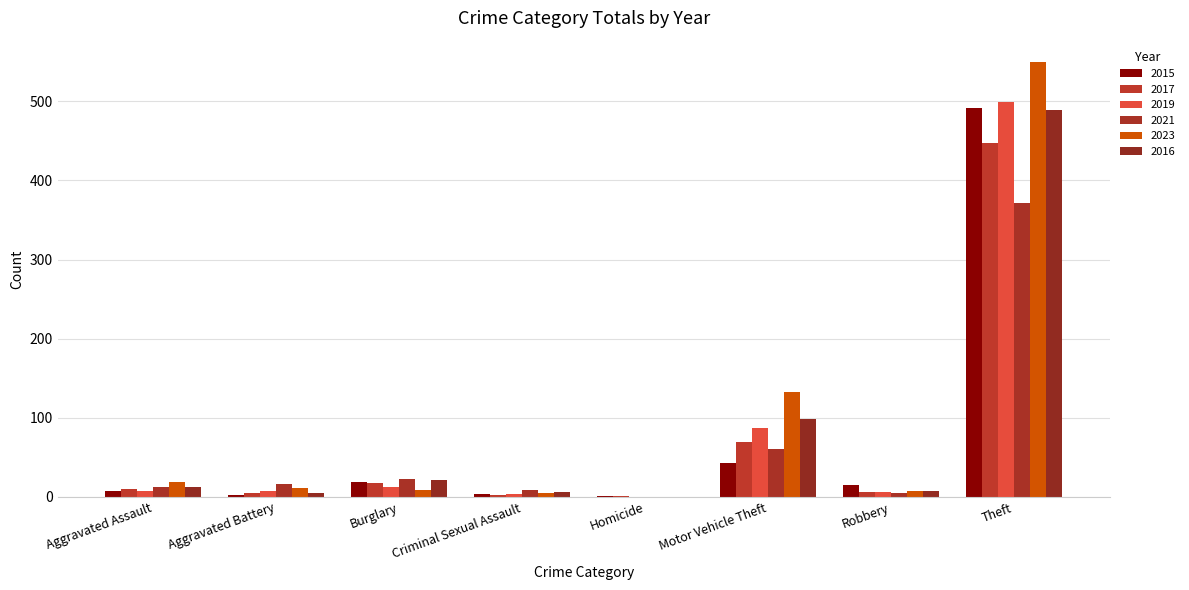

What is the value of the 2023 bar at the 6th from the left?

133